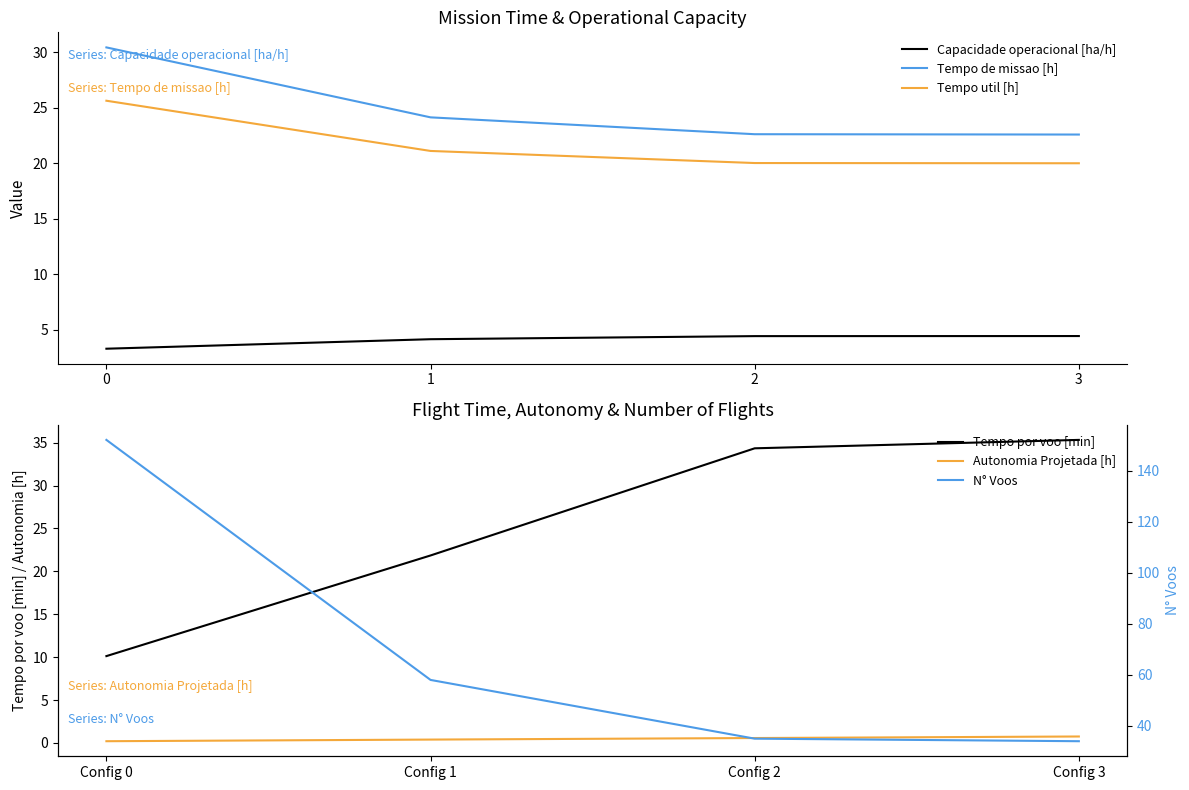

True or false: N° Voos has more than 0 points higher than both neighbors.

False